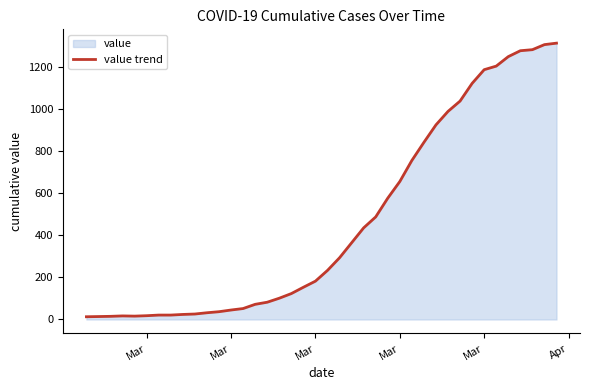

At which category does the data reach its first local valley?

Mar